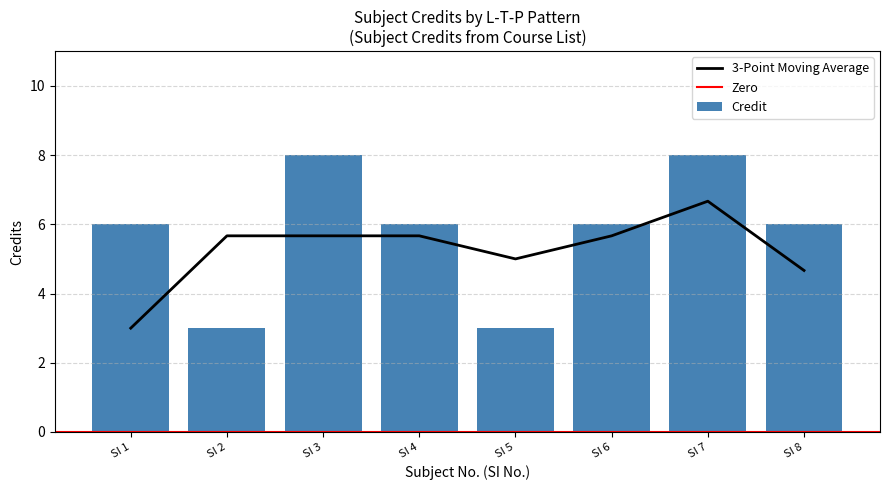

Count the number of values greater than 6.

2